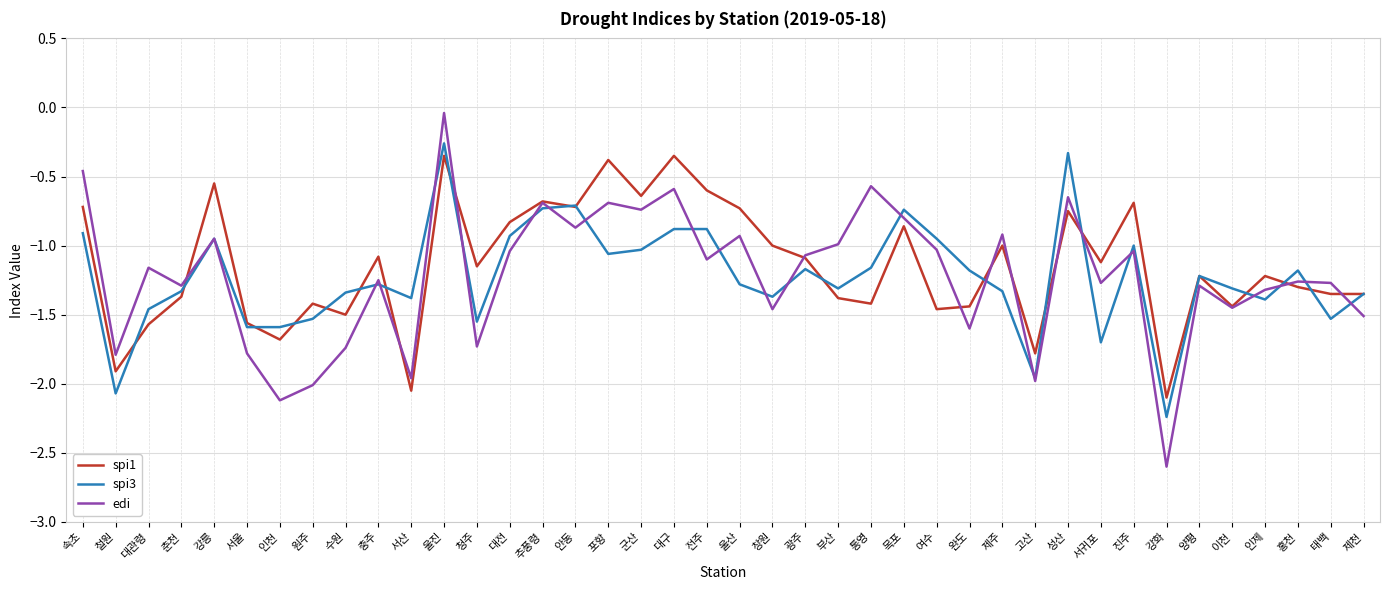

What is the total value across all series at 완도?

-4.2